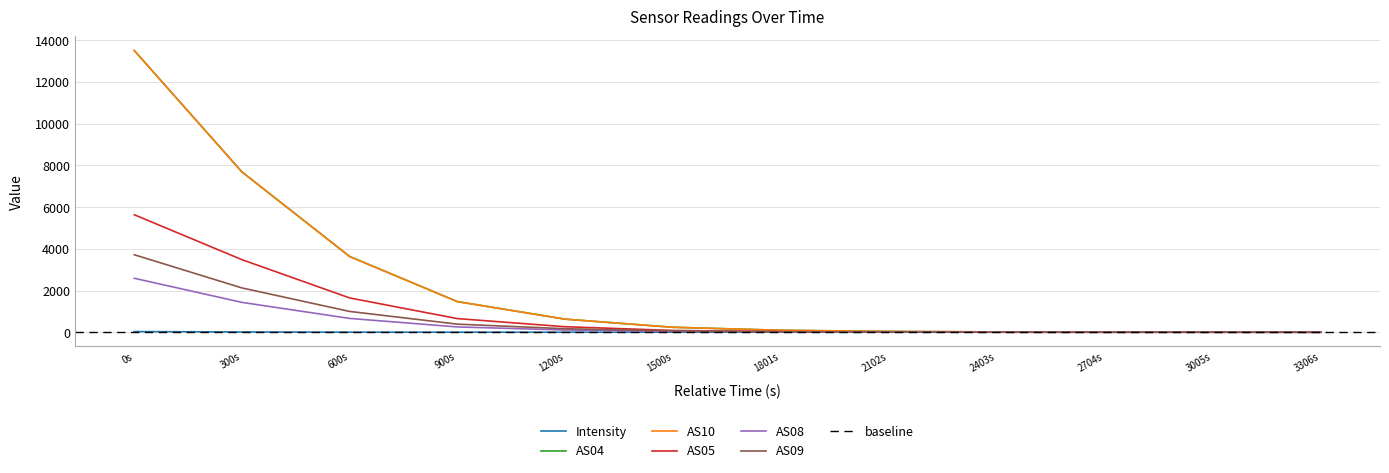

What position from the right is 1801s?

6